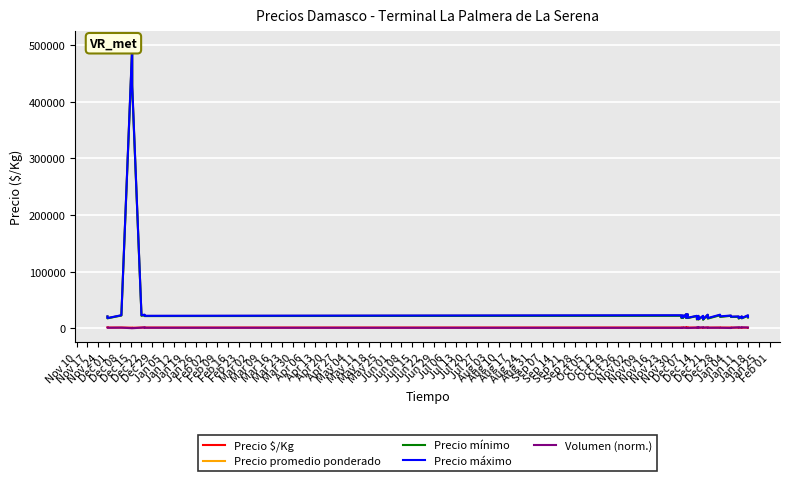

True or false: Precio máximo and Precio promedio ponderado cross at least once.

False